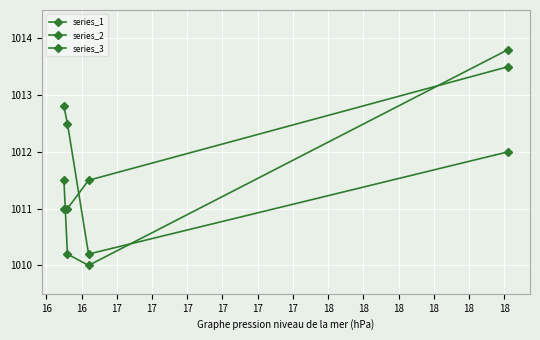

What is the value of the series_3 point at the 1st from the left?

1012.8